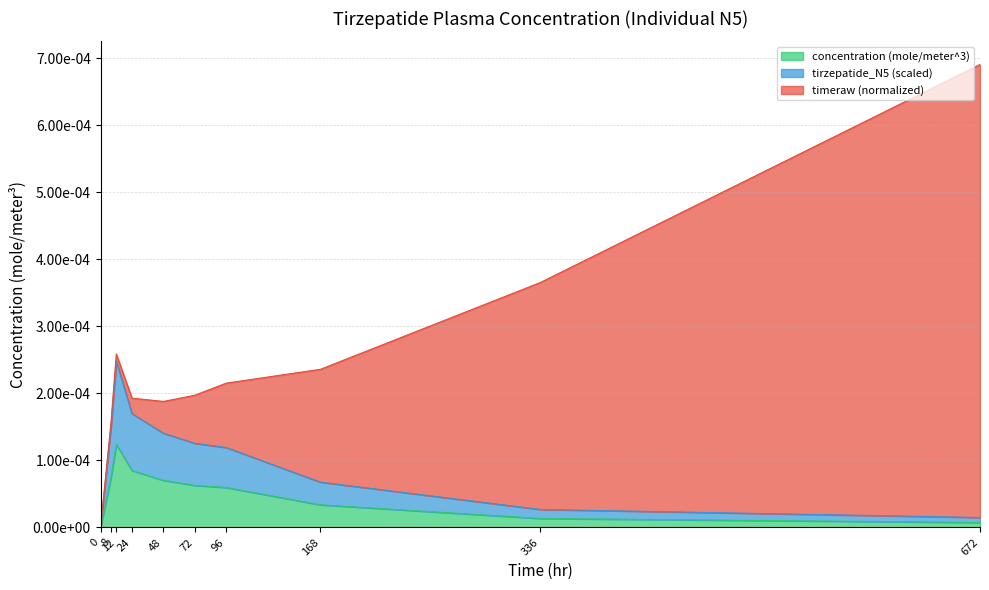

True or false: concentration (mole/meter^3) and tirzepatide_N5 (scaled) cross at least once.

False